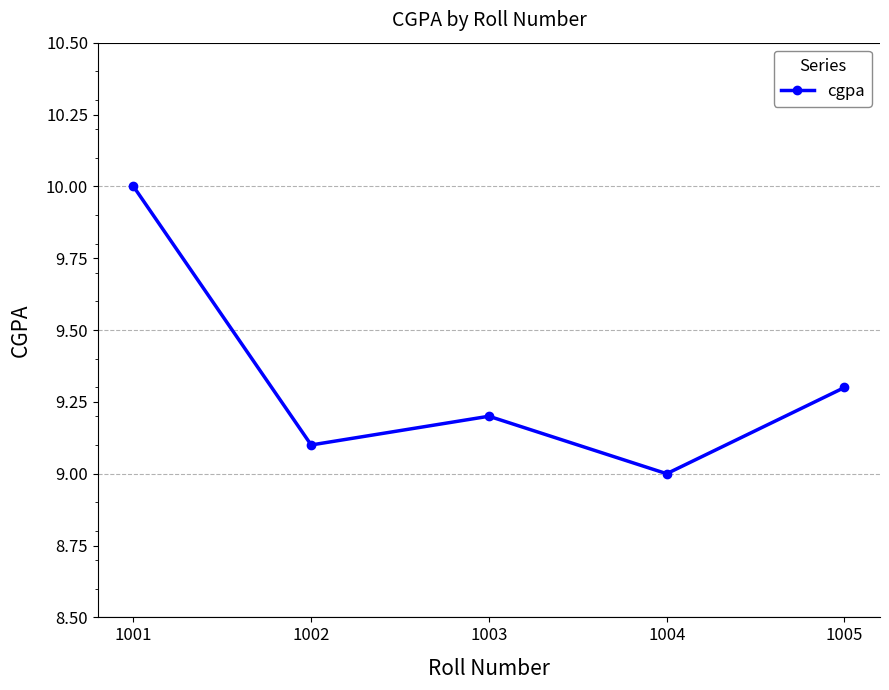

Which has a higher value, 1005 or 1004?

1005